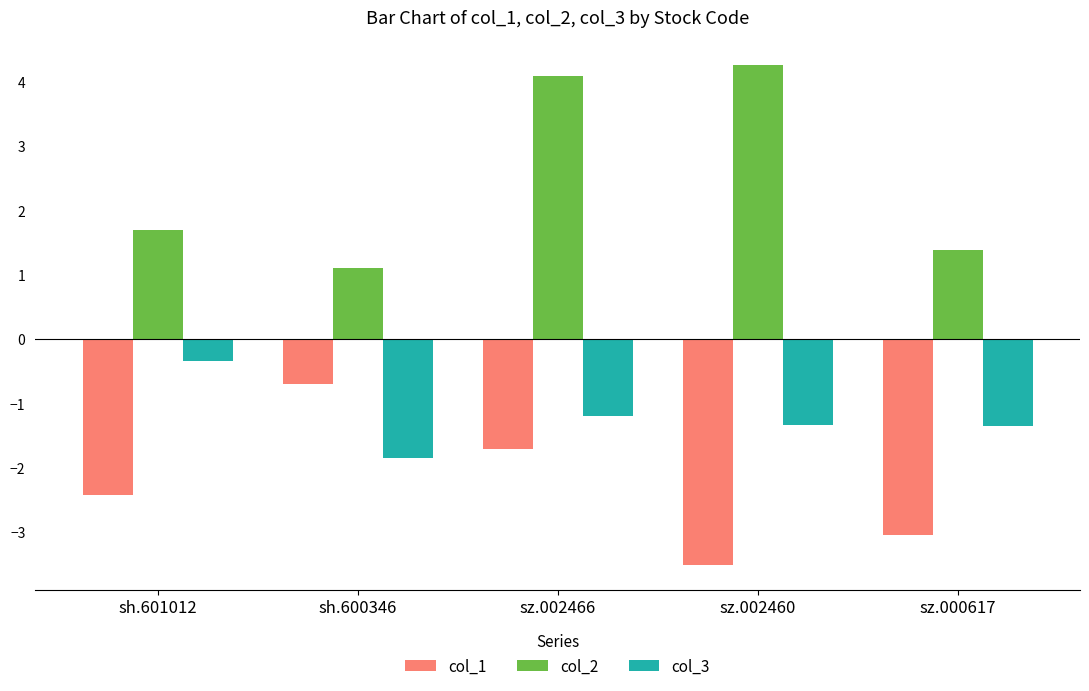

Which series changed the most between sh.600346 and sz.000617?

col_1